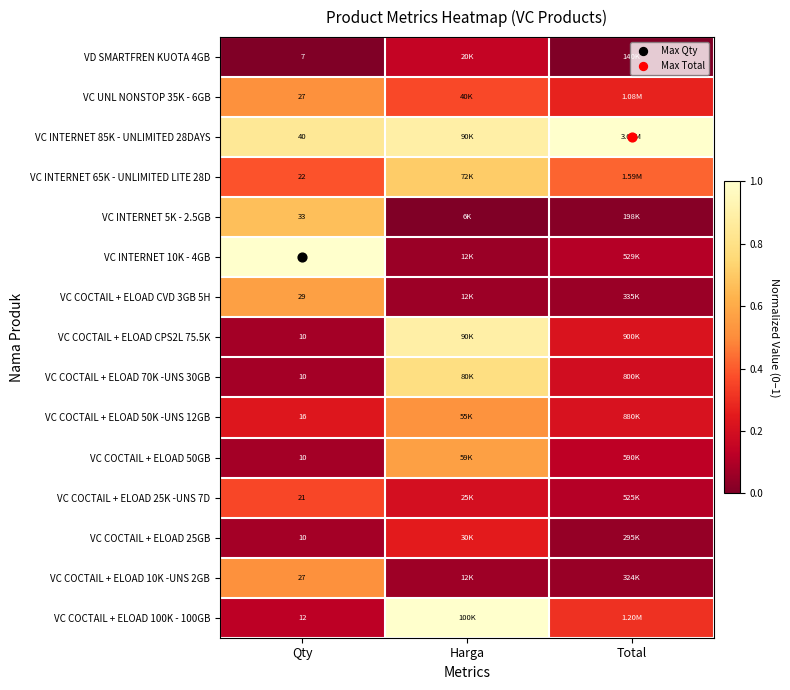

Rank the series at Harga from lowest to highest value.

VC INTERNET 5K - 2.5GB, VC INTERNET 10K - 4GB, VC COCTAIL + ELOAD CVD 3GB 5H, VC COCTAIL + ELOAD 10K -UNS 2GB, VD SMARTFREN KUOTA 4GB, VC COCTAIL + ELOAD 25K -UNS 7D, VC COCTAIL + ELOAD 25GB, VC UNL NONSTOP 35K - 6GB, VC COCTAIL + ELOAD 50K -UNS 12GB, VC COCTAIL + ELOAD 50GB, VC INTERNET 65K - UNLIMITED LITE 28D, VC COCTAIL + ELOAD 70K -UNS 30GB, VC INTERNET 85K - UNLIMITED 28DAYS, VC COCTAIL + ELOAD CPS2L 75.5K, VC COCTAIL + ELOAD 100K - 100GB